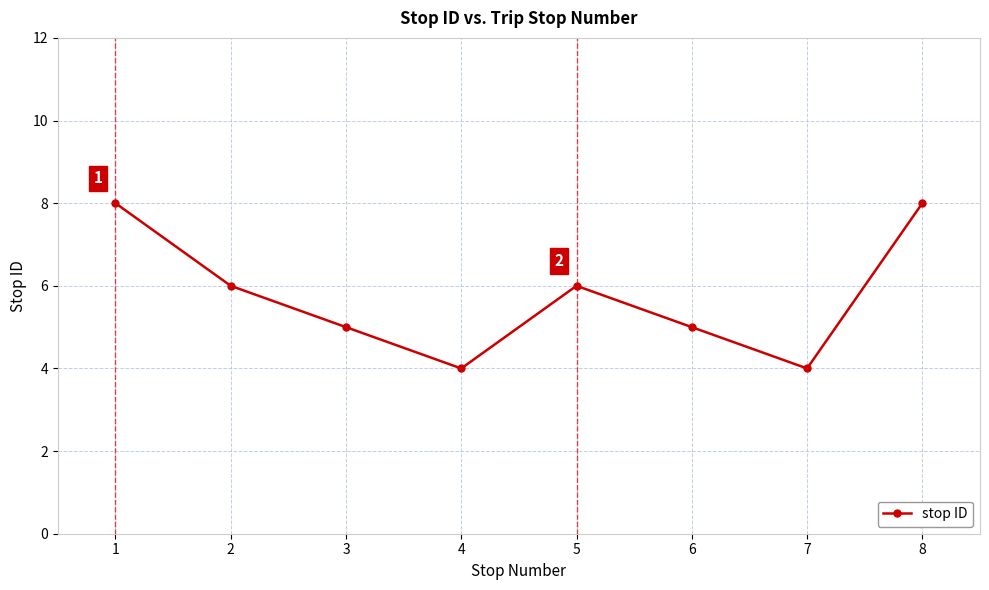

What is the difference between the maximum and minimum values?

4